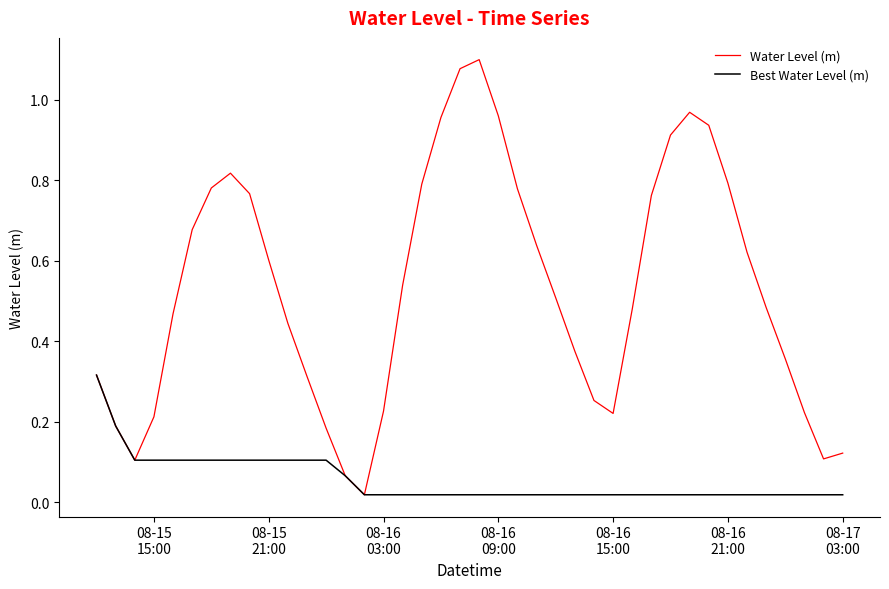

Rank the series by their maximum value, from highest to lowest.

Water Level (m), Best Water Level (m)